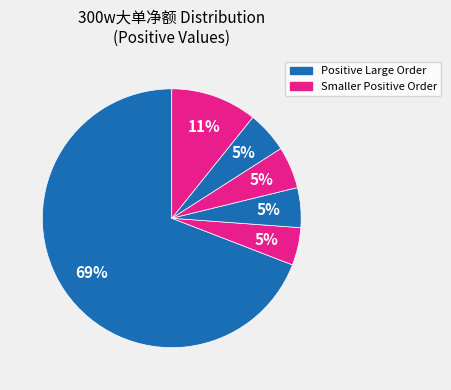

Count the number of slices in the pie.

6